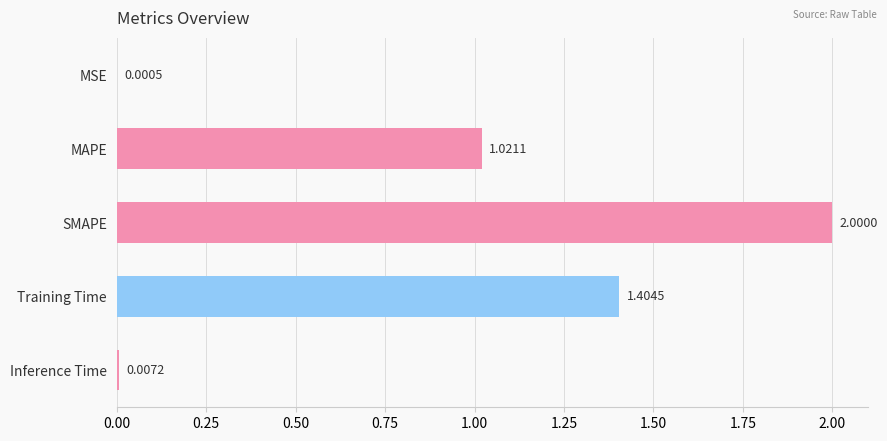

At which label is the value closest to 1?

MAPE